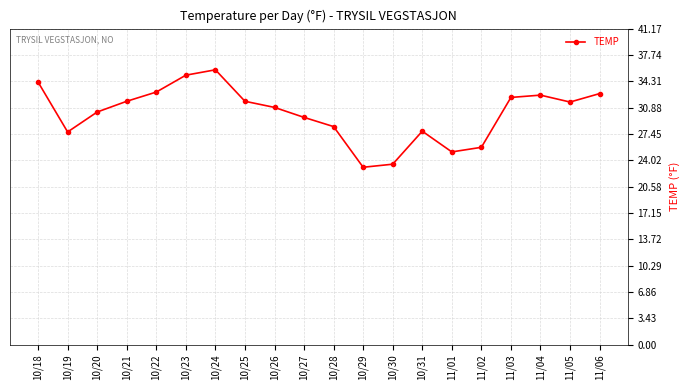

What is the average value?

30.1